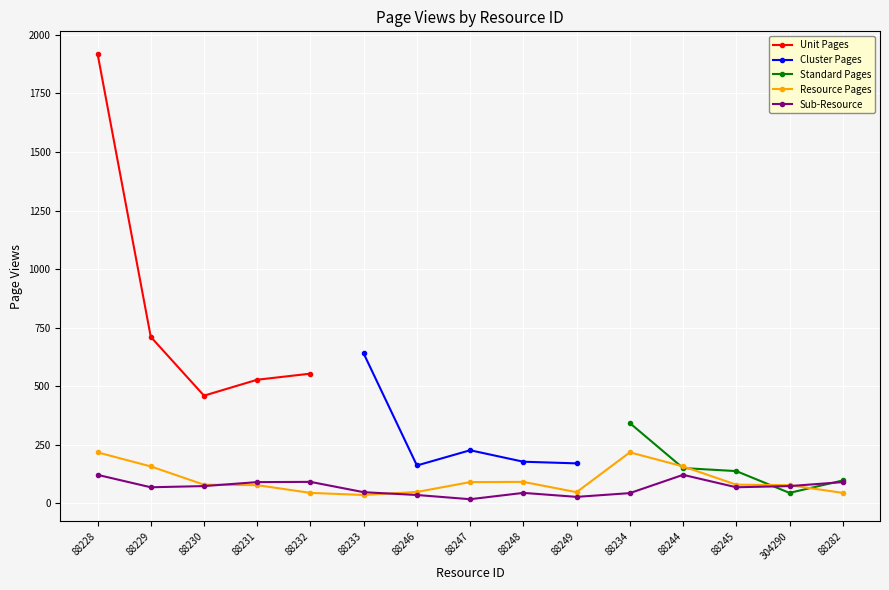

Rank the categories by Resource Pages value from highest to lowest.

88228, 88234, 88229, 88244, 88248, 88247, 88230, 88245, 88231, 304290, 88246, 88249, 88232, 88282, 88233